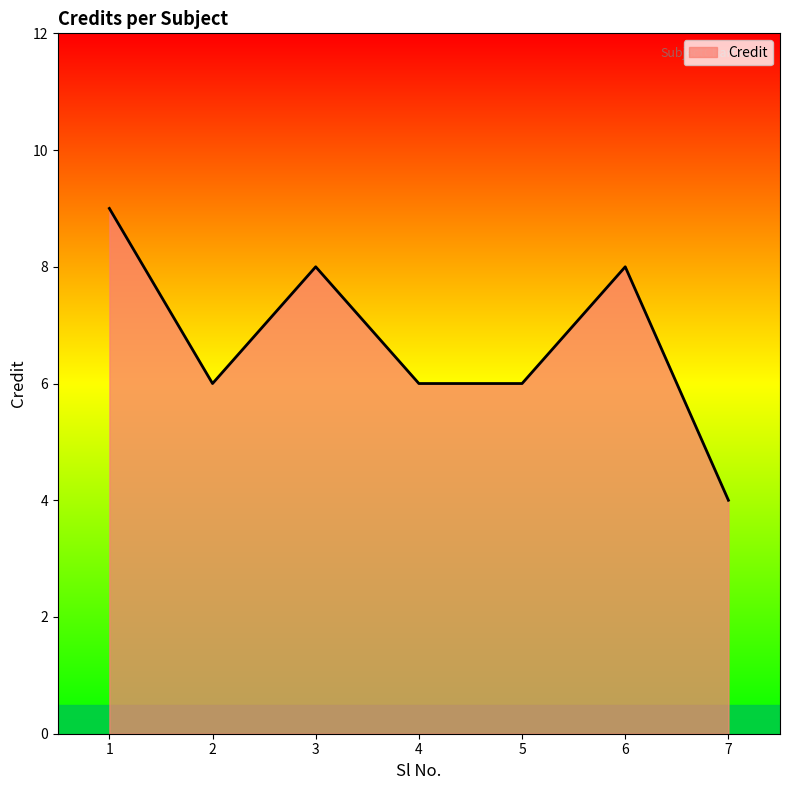

What is the difference between the values at 1 and 5?

3